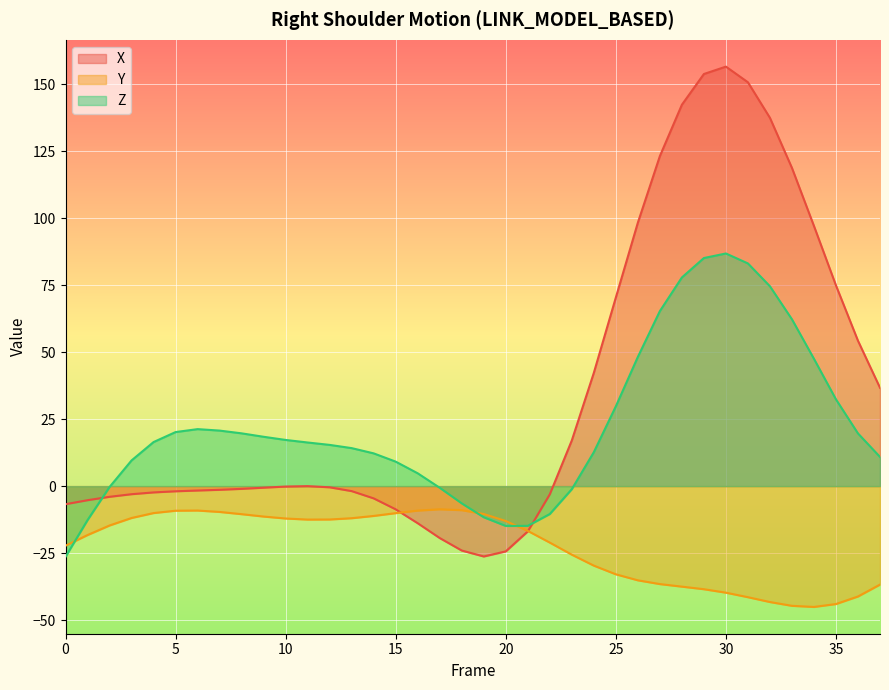

What is the sum of all Z values?

853.1